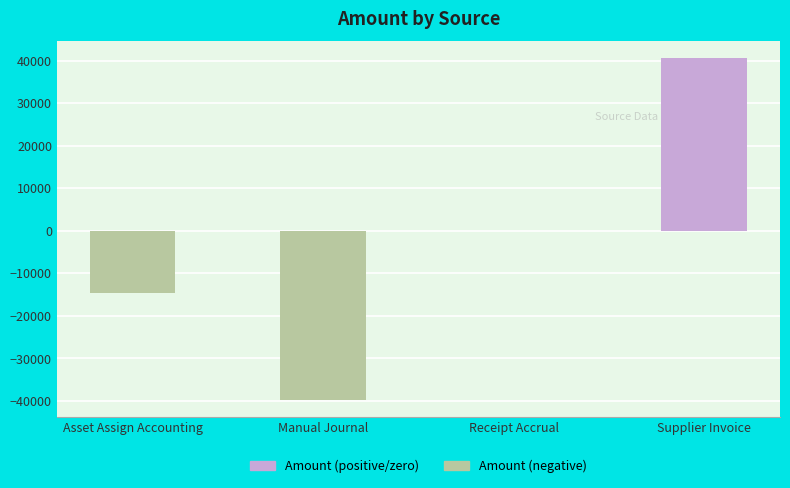

Reading left to right, transcribe all the data shown in this chart.

Asset Assign Accounting=-14554.7	Manual Journal=-39730.8	Receipt Accrual=0.0	Supplier Invoice=40483.7